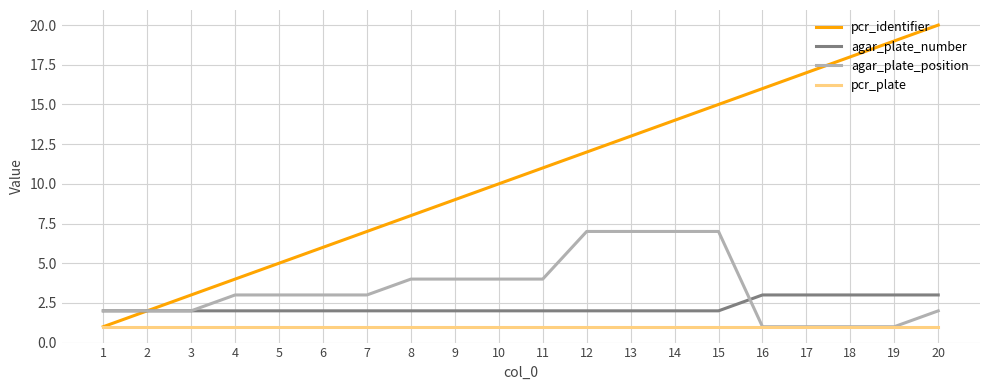

Which series has the widest spread of values?

pcr_identifier